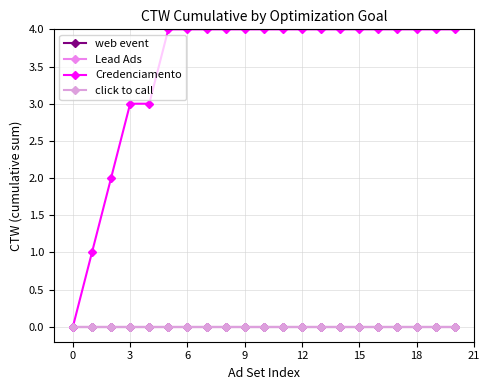

How many lines are shown in the chart?

4